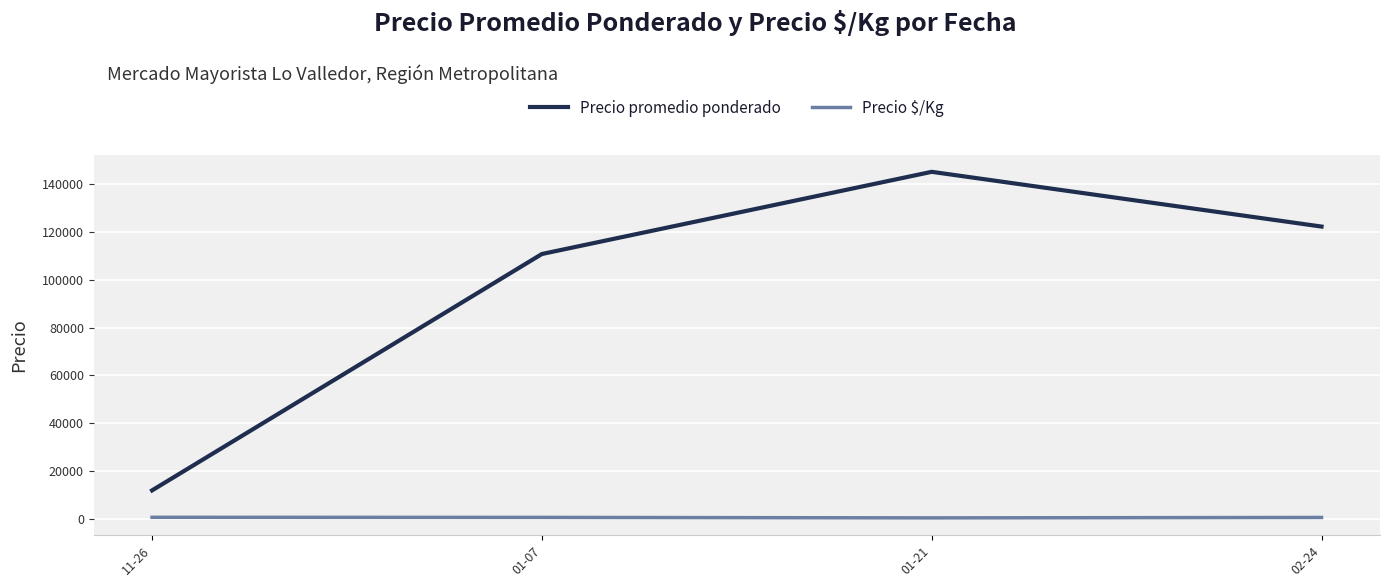

What is the difference between the Precio $/Kg values at 01-07 and 11-26?

37.5